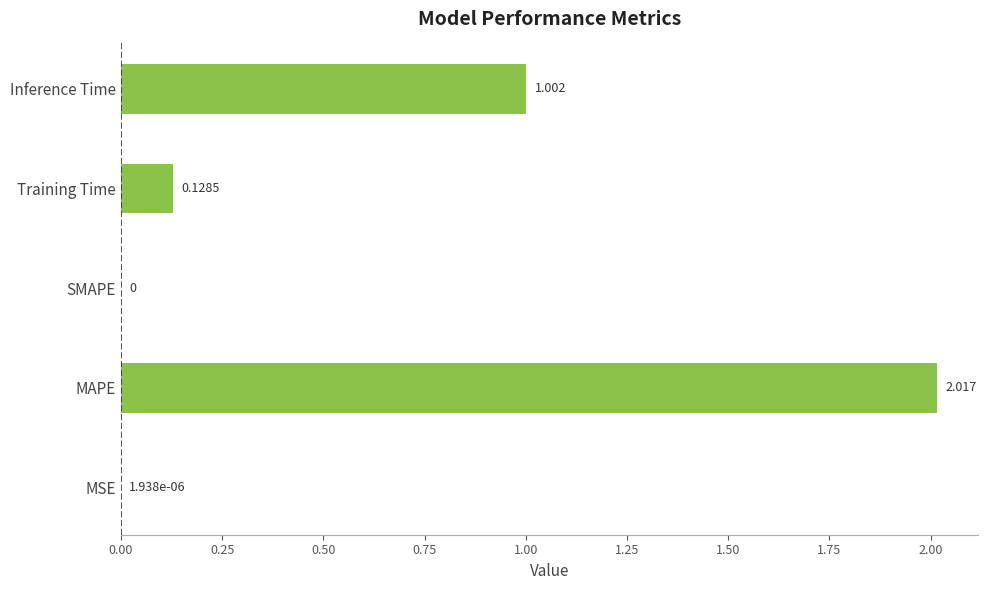

Which label corresponds to the largest value in the chart?

MAPE